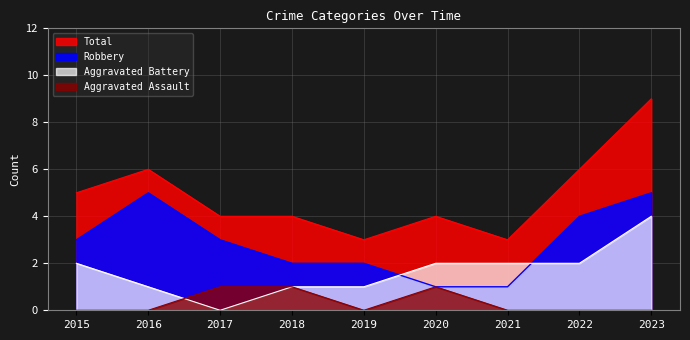

List the labels in order of Total value, largest first.

2023, 2016, 2022, 2015, 2017, 2018, 2020, 2019, 2021